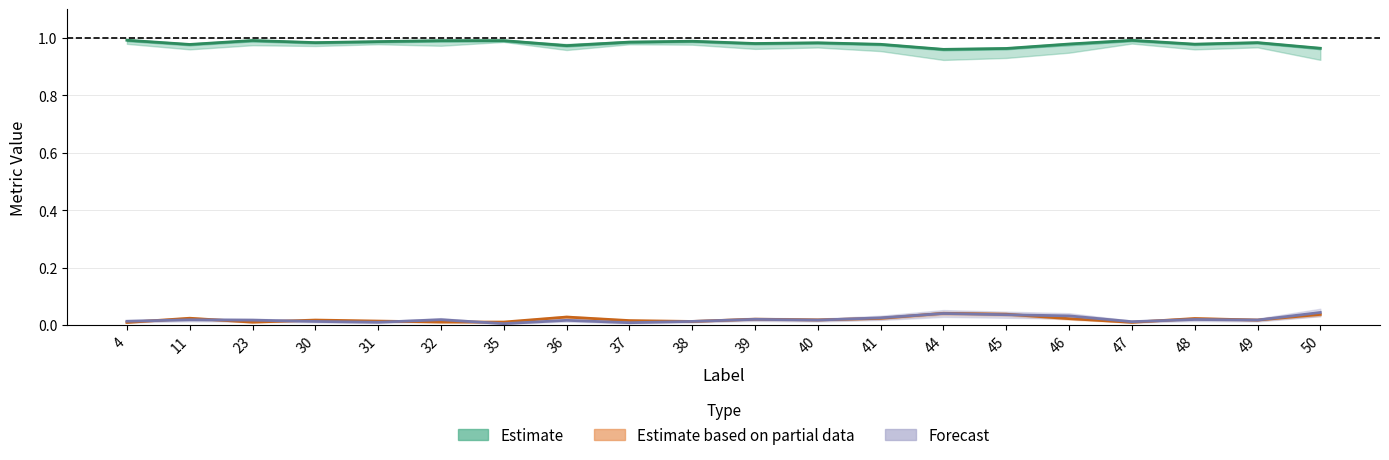

Rank the series at 39 from lowest to highest value.

Forecast, Estimate based on partial data, Estimate